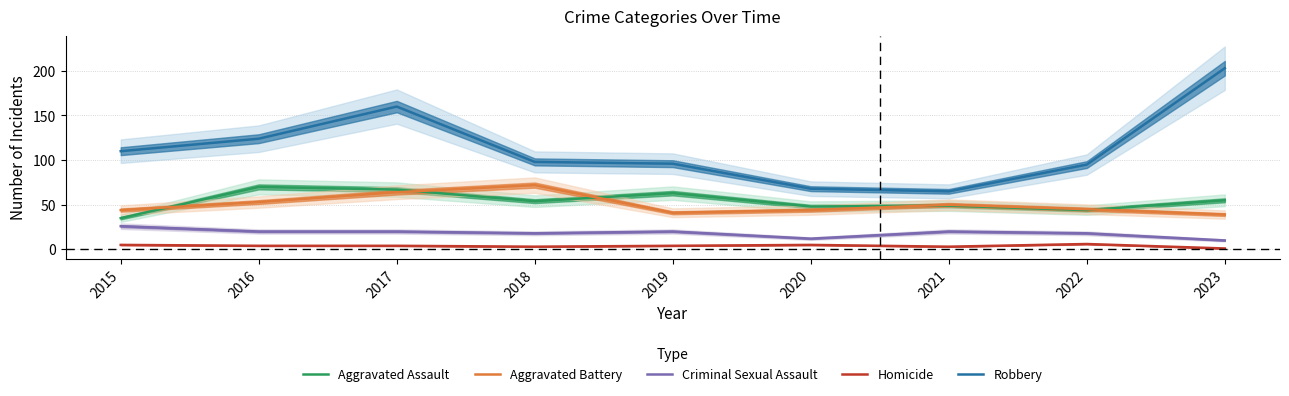

Is it true that Aggravated Battery equals 64 at 2017?

True